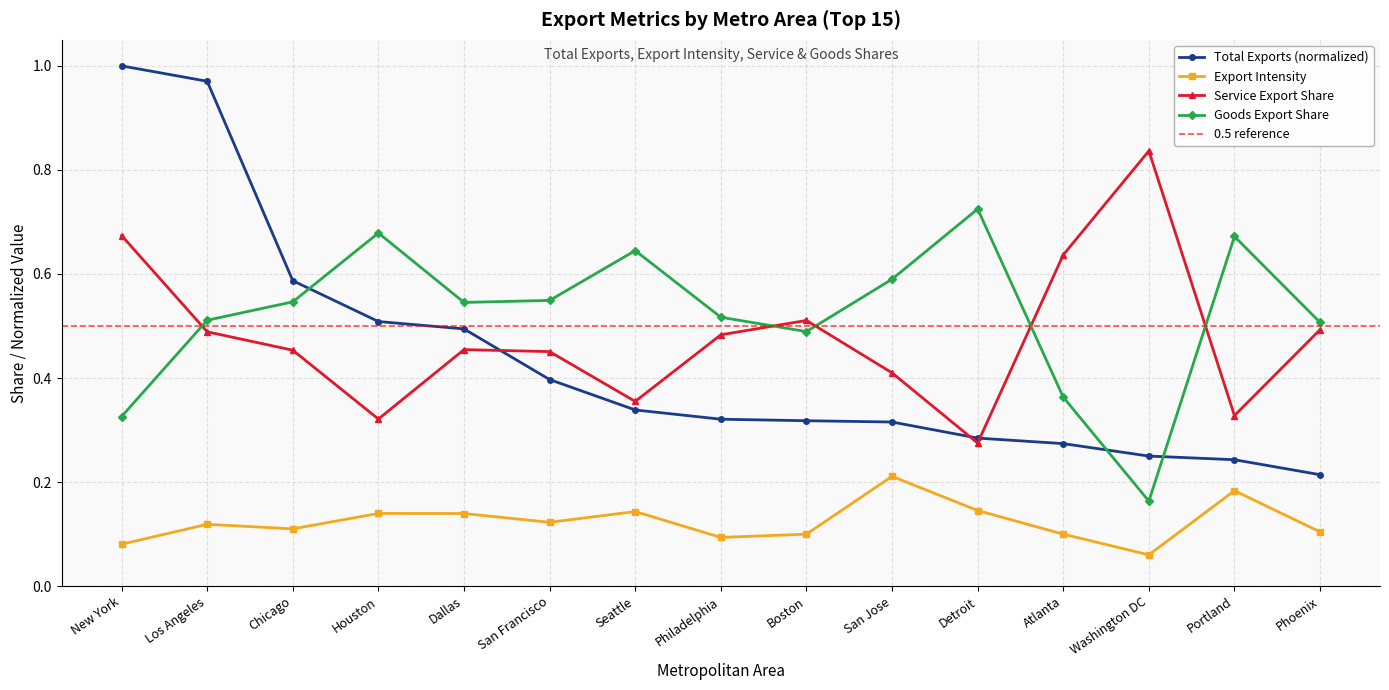

What is the total value across all series at San Jose?

1.5